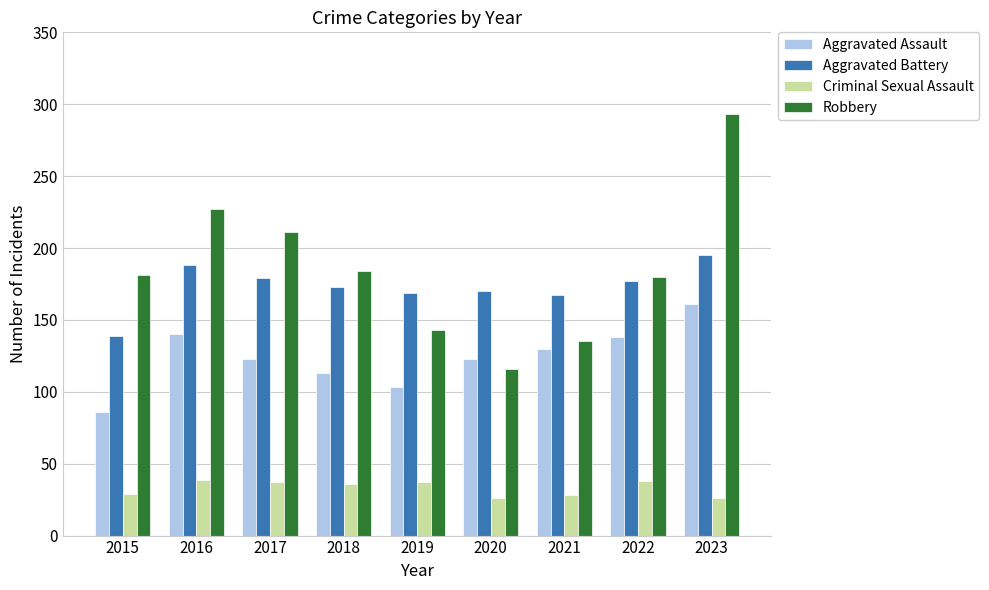

What is the greatest value displayed?

293